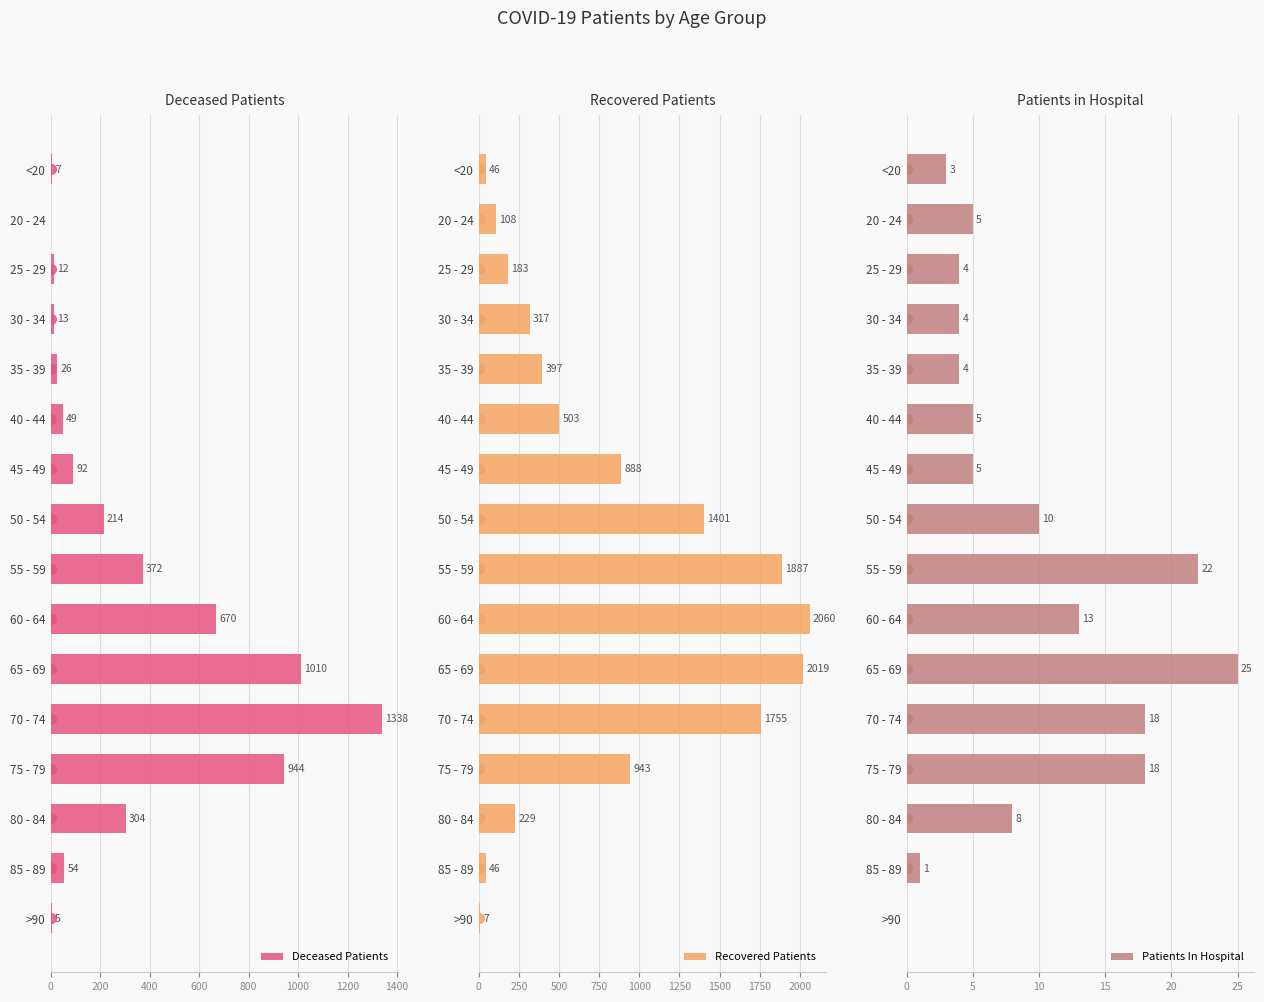

True or false: Deceased Patients has a value of -896 at 20 - 24.

False